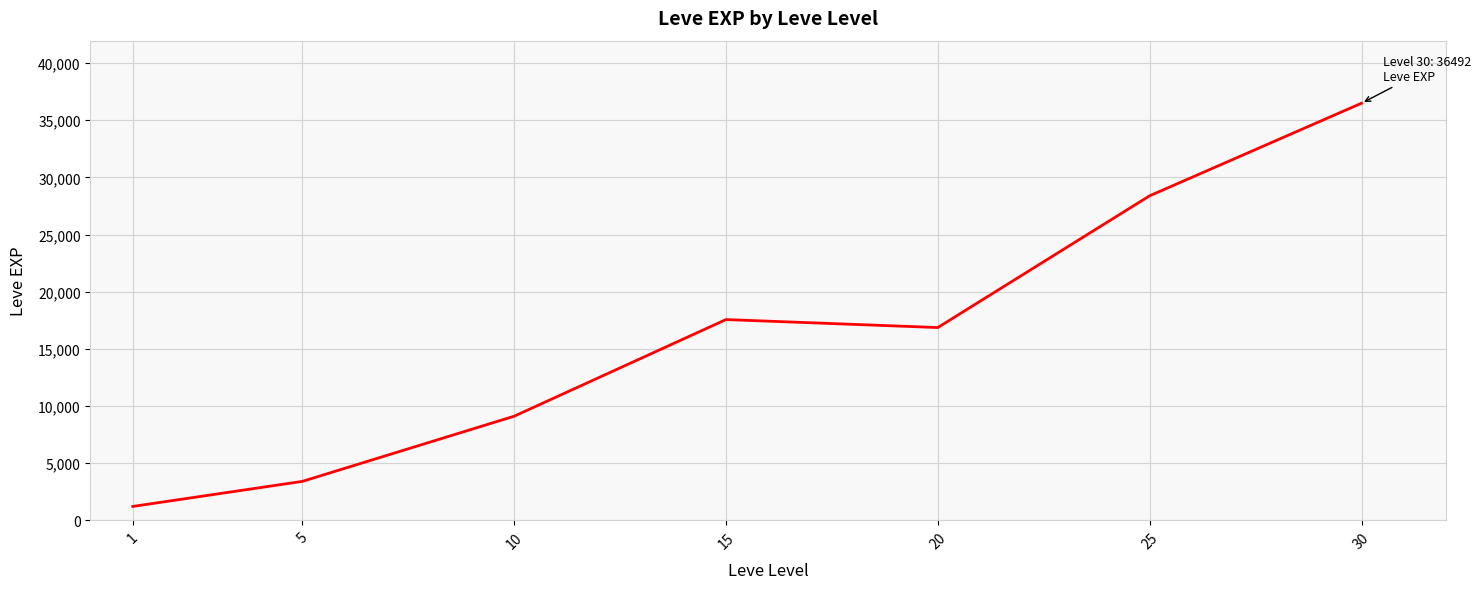

List the labels in order of value, largest first.

30, 25, 15, 20, 10, 5, 1